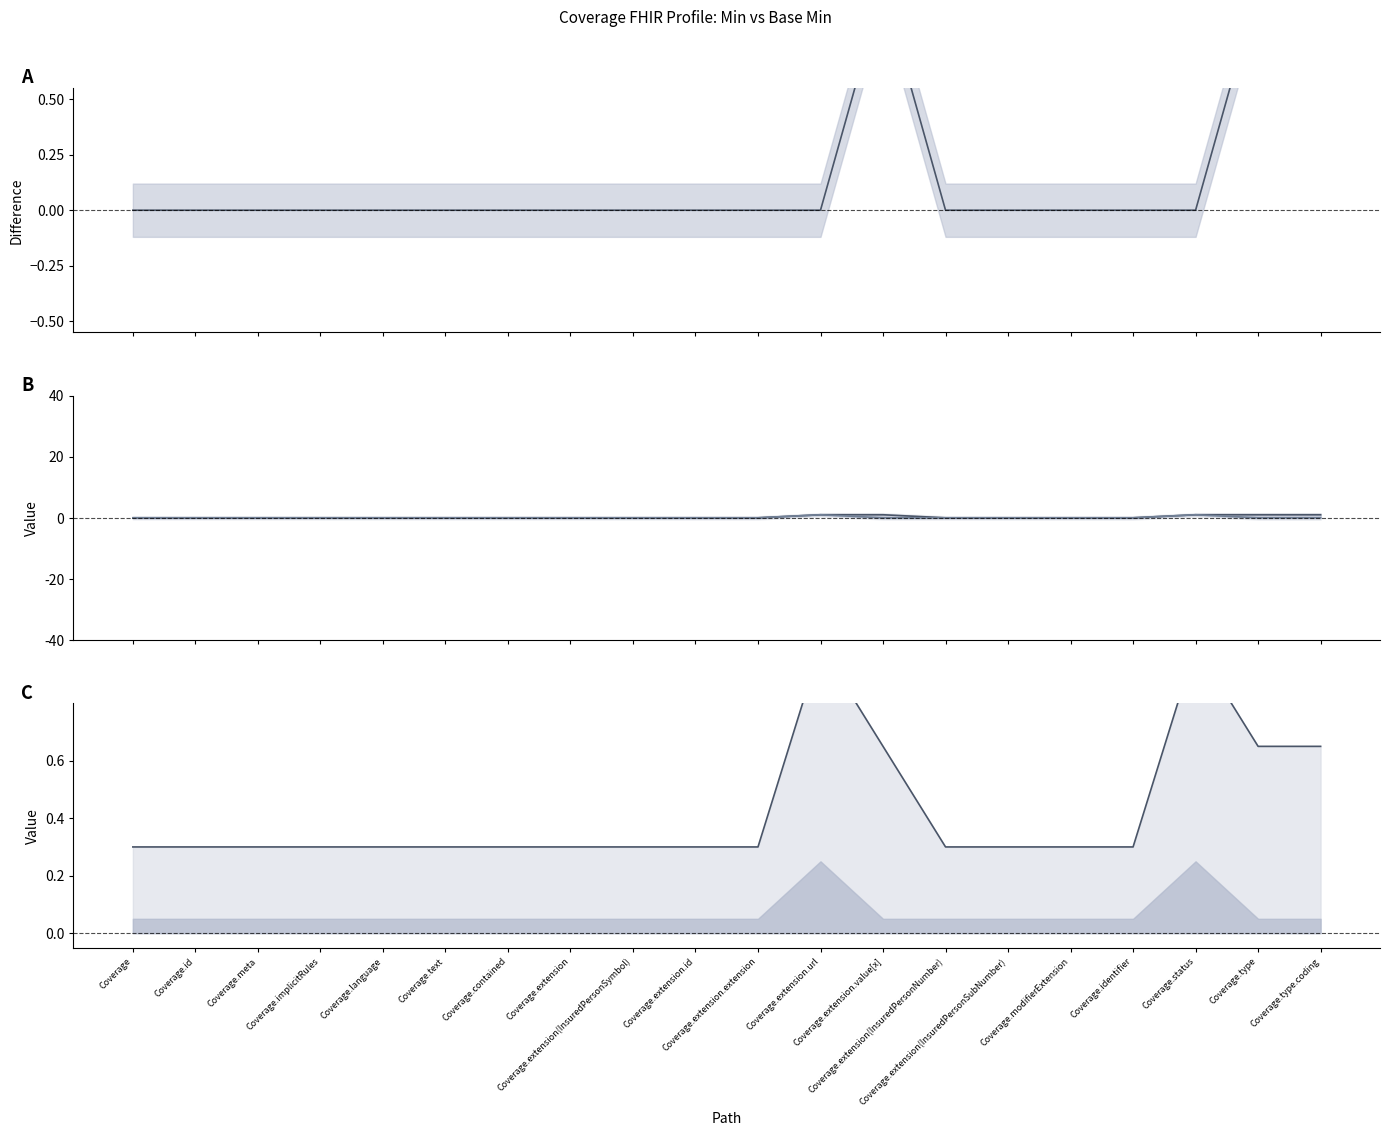

Reading left to right, transcribe all the data shown in this chart.

Min - Base Min: 0.0	0.0	0.0	0.0	0.0	0.0	0.0	0.0	0.0	0.0	0.0	0.0	1.0	0.0	0.0	0.0	0.0	0.0	1.0	1.0
Min: 0.0	0.0	0.0	0.0	0.0	0.0	0.0	0.0	0.0	0.0	0.0	1.0	1.0	0.0	0.0	0.0	0.0	1.0	1.0	1.0
Base Min: 0.0	0.0	0.0	0.0	0.0	0.0	0.0	0.0	0.0	0.0	0.0	1.0	0.0	0.0	0.0	0.0	0.0	1.0	0.0	0.0
Envelope line: 0.3	0.3	0.3	0.3	0.3	0.3	0.3	0.3	0.3	0.3	0.3	1.0	0.6	0.3	0.3	0.3	0.3	1.0	0.6	0.6